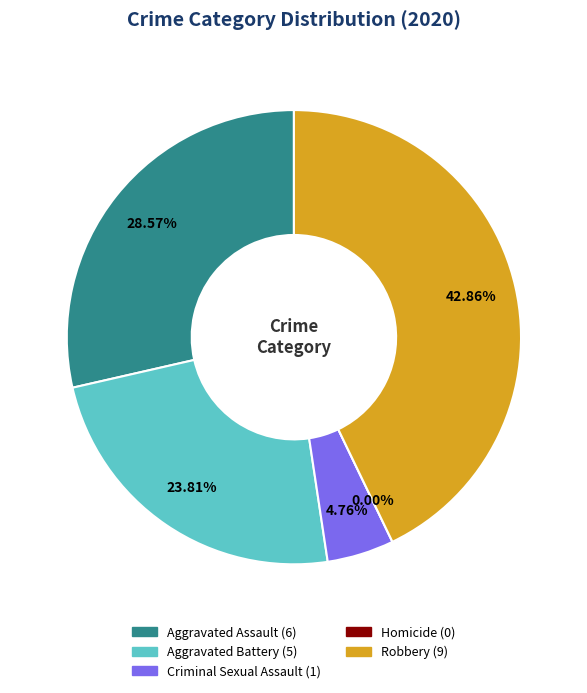

What is the total percentage of Aggravated Battery and Robbery?

66.7%